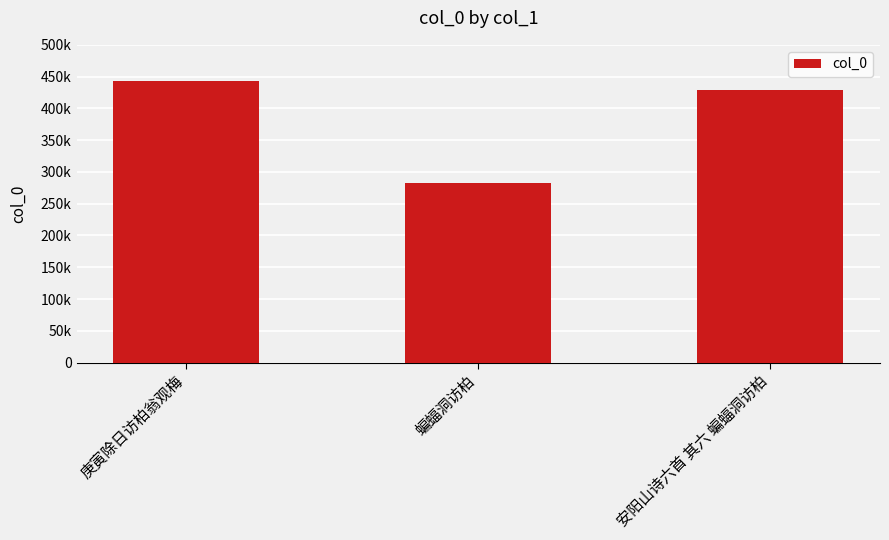

What position from the right is 蝙蝠洞访柏?

2